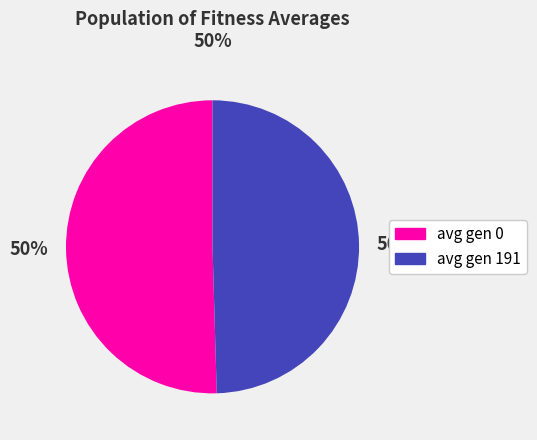

To the nearest percent, what portion does avg gen 0 represent?

50%